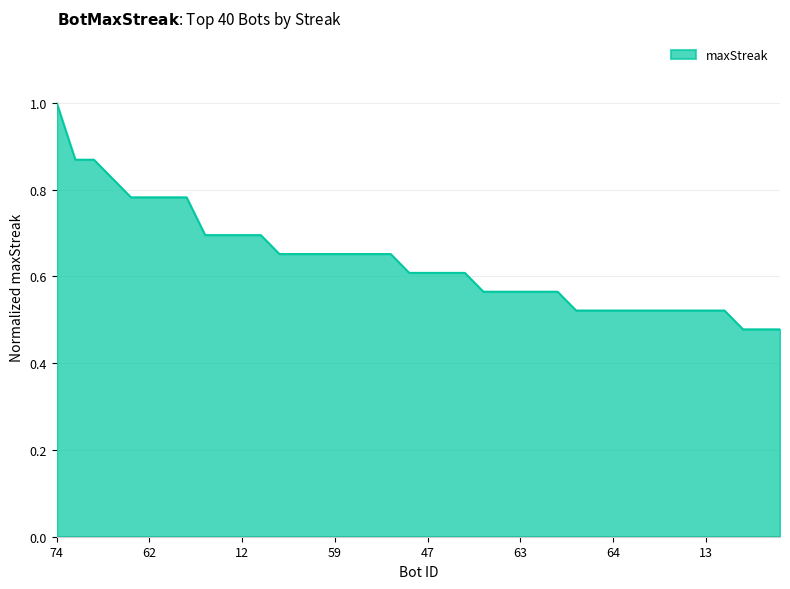

What is the maximum value shown in the chart?

1.0